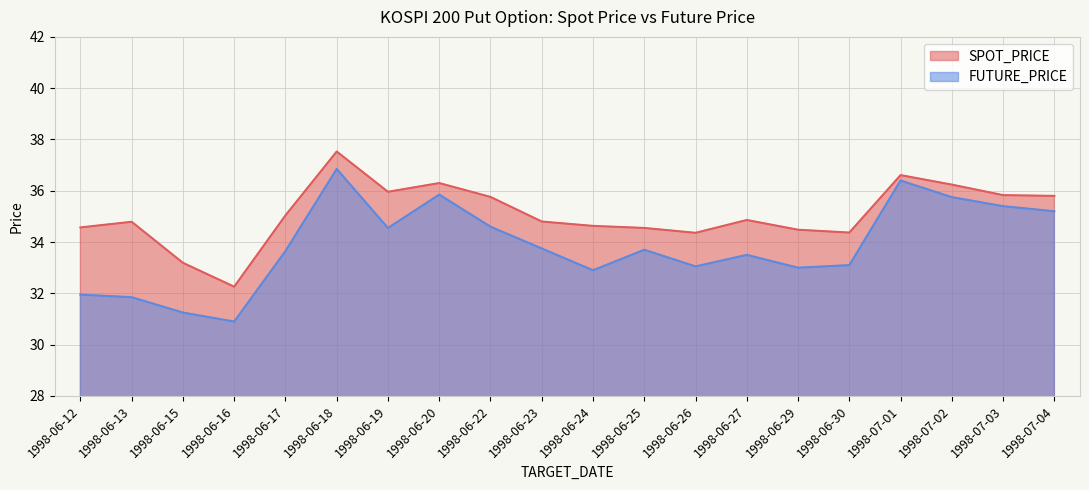

Reading right to left, list all the values displayed in this chart.

SPOT_PRICE: 1998-07-04=35.8	1998-07-03=35.8	1998-07-02=36.2	1998-07-01=36.6	1998-06-30=34.4	1998-06-29=34.5	1998-06-27=34.9	1998-06-26=34.4	1998-06-25=34.5	1998-06-24=34.6	1998-06-23=34.8	1998-06-22=35.8	1998-06-20=36.3	1998-06-19=36.0	1998-06-18=37.5	1998-06-17=35.0	1998-06-16=32.3	1998-06-15=33.2	1998-06-13=34.8	1998-06-12=34.6
FUTURE_PRICE: 1998-07-04=35.2	1998-07-03=35.4	1998-07-02=35.8	1998-07-01=36.4	1998-06-30=33.1	1998-06-29=33.0	1998-06-27=33.5	1998-06-26=33.0	1998-06-25=33.7	1998-06-24=32.9	1998-06-23=33.8	1998-06-22=34.6	1998-06-20=35.9	1998-06-19=34.5	1998-06-18=36.9	1998-06-17=33.6	1998-06-16=30.9	1998-06-15=31.2	1998-06-13=31.9	1998-06-12=31.9